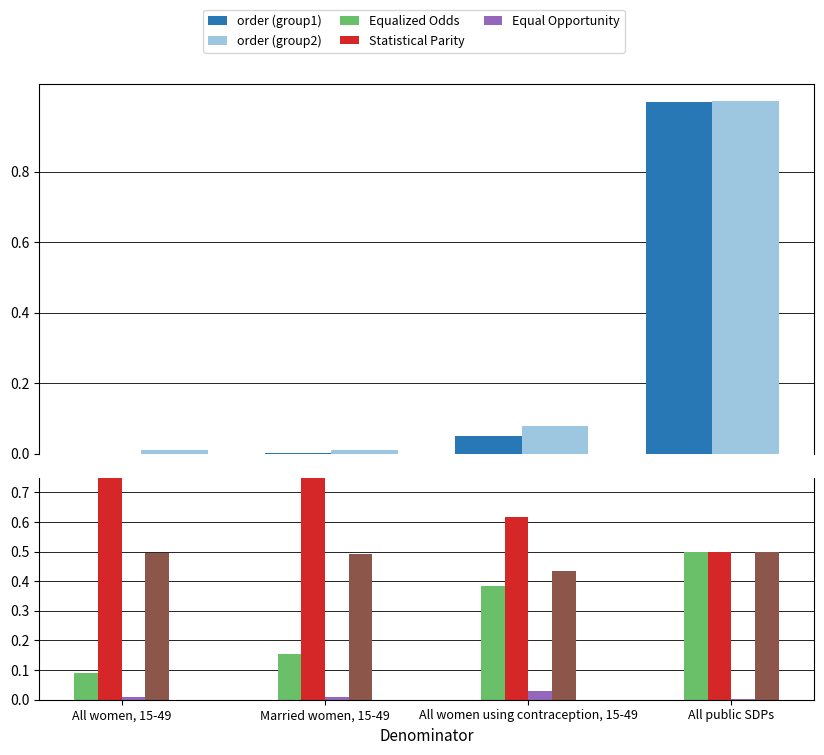

Which series changed the most between Married women, 15-49 and All women using contraception, 15-49?

Equalized Odds